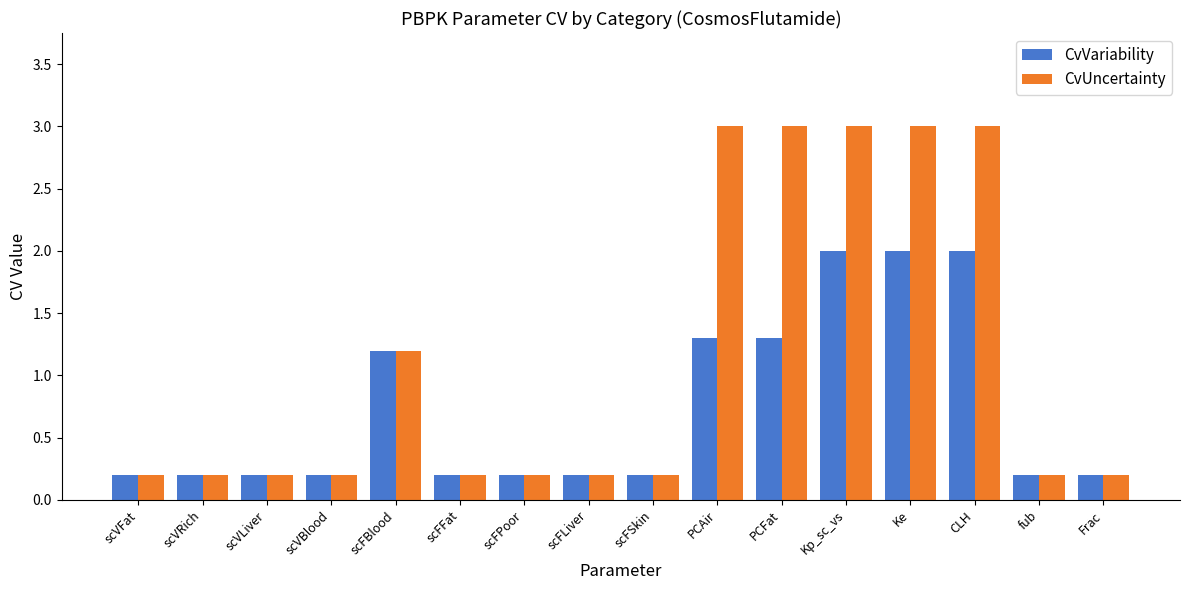

Reading left to right, extract all data points from this chart.

CvVariability: scVFat=0.2	scVRich=0.2	scVLiver=0.2	scVBlood=0.2	scFBlood=1.2	scFFat=0.2	scFPoor=0.2	scFLiver=0.2	scFSkin=0.2	PCAir=1.3	PCFat=1.3	Kp_sc_vs=2.0	Ke=2.0	CLH=2.0	fub=0.2	Frac=0.2
CvUncertainty: scVFat=0.2	scVRich=0.2	scVLiver=0.2	scVBlood=0.2	scFBlood=1.2	scFFat=0.2	scFPoor=0.2	scFLiver=0.2	scFSkin=0.2	PCAir=3.0	PCFat=3.0	Kp_sc_vs=3.0	Ke=3.0	CLH=3.0	fub=0.2	Frac=0.2